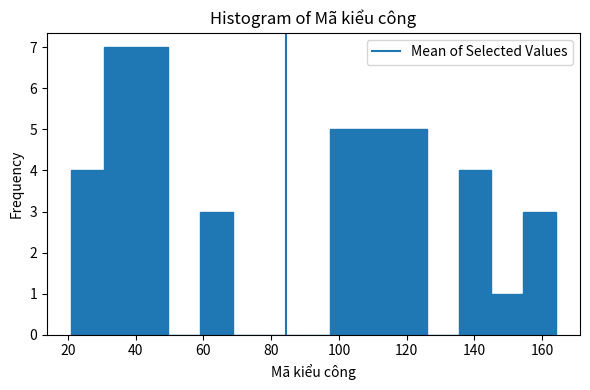

Reading left to right, transcribe this chart: for each bar, give the range it covers on the x-axis and its height. Neither the bar edges nor the heights are printed on the chart, so give them approximately, as read against the axes.

22 to 30: 4
30 to 40: 7
40 to 50: 7
50 to 60: 0
60 to 68: 3
68 to 78: 0
78 to 88: 0
88 to 98: 0
98 to 106: 5
106 to 116: 5
116 to 126: 5
126 to 136: 0
136 to 144: 4
144 to 154: 1
154 to 164: 3